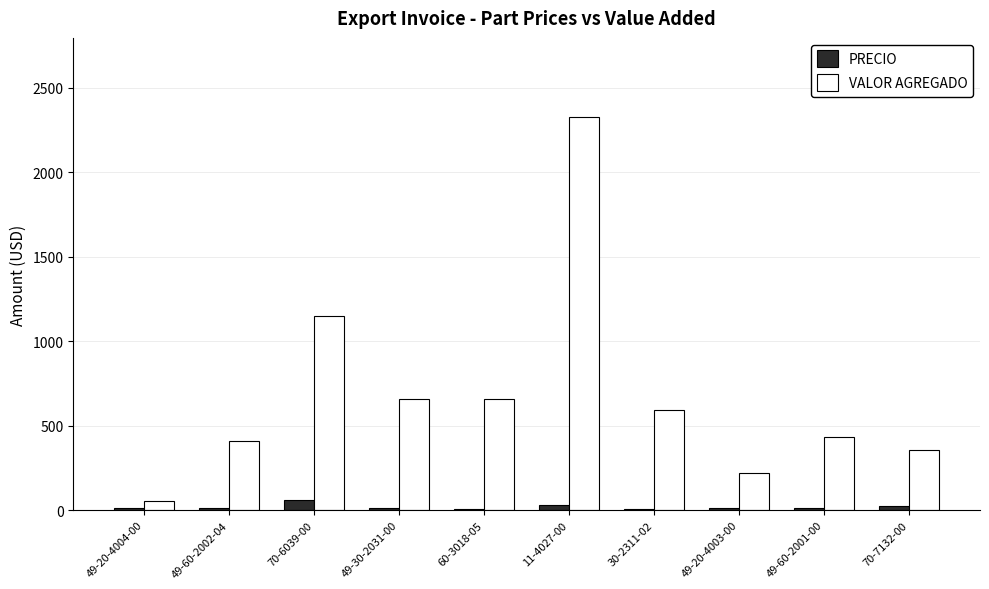

Which category has the highest value across all series?

11-4027-00